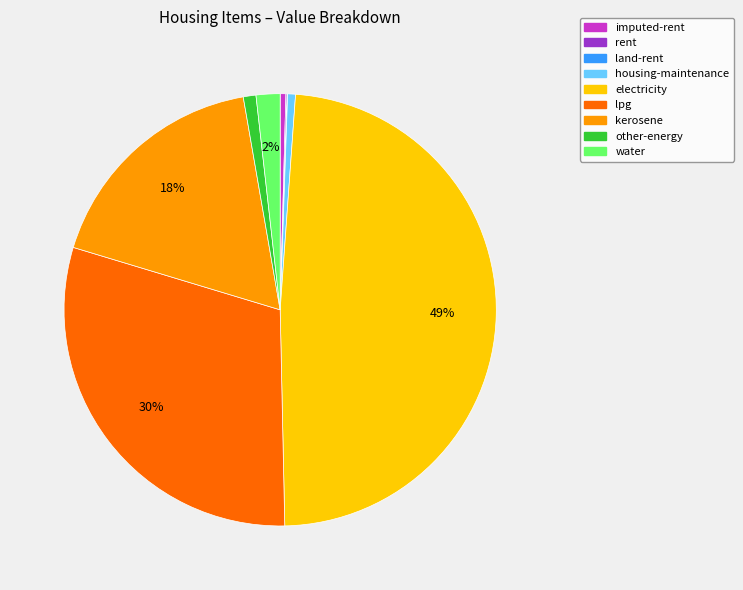

To the nearest percent, what percentage of the pie is water?

2%